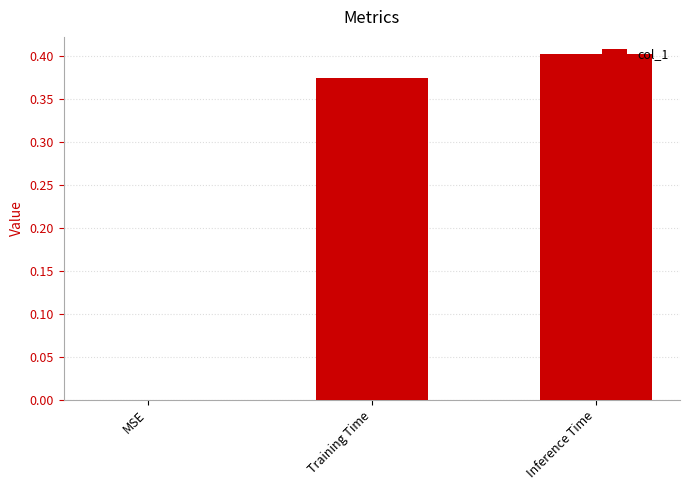

Between Inference Time and Training Time, which is larger?

Inference Time